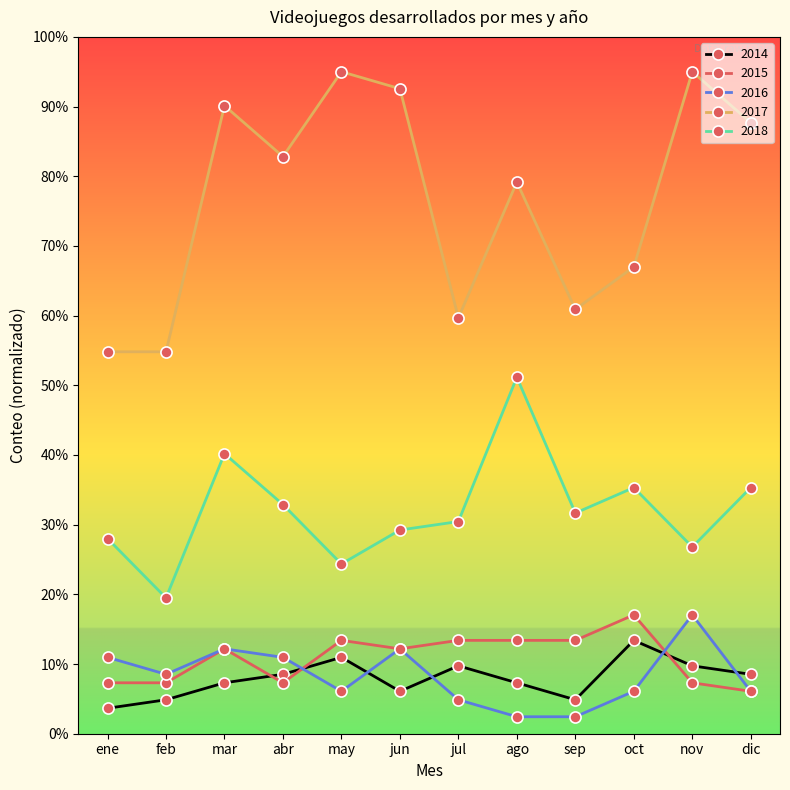

At which category is the sum across all series the highest?

mar